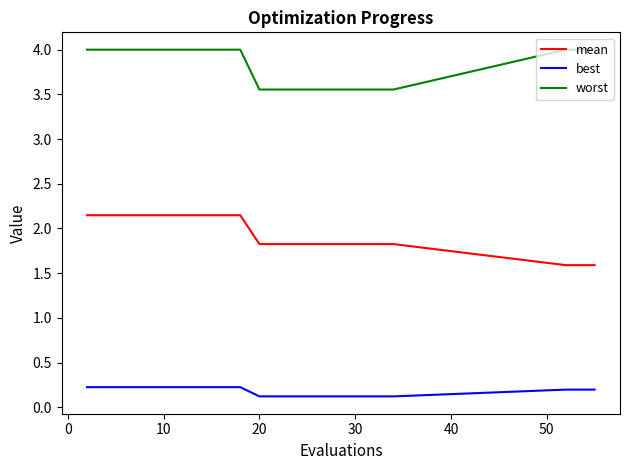

Which series has the largest total across all categories?

worst